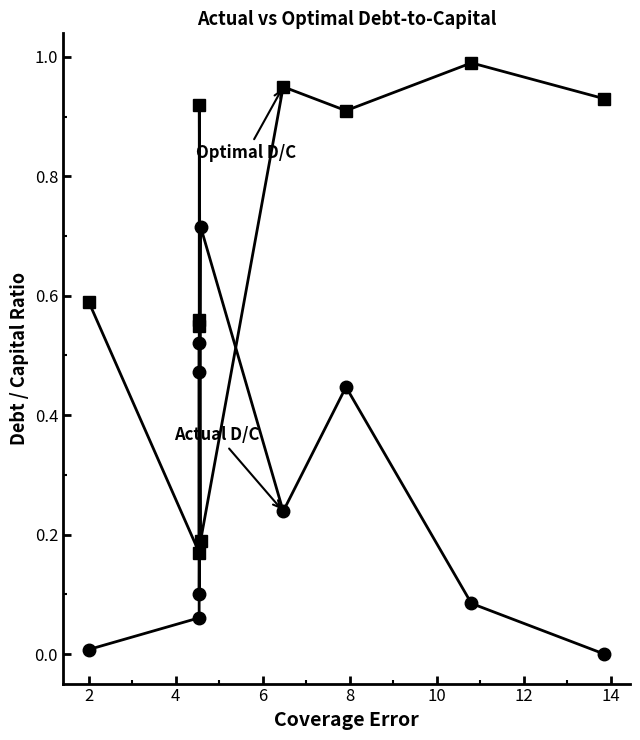

What is the maximum value shown in the chart?

1.0